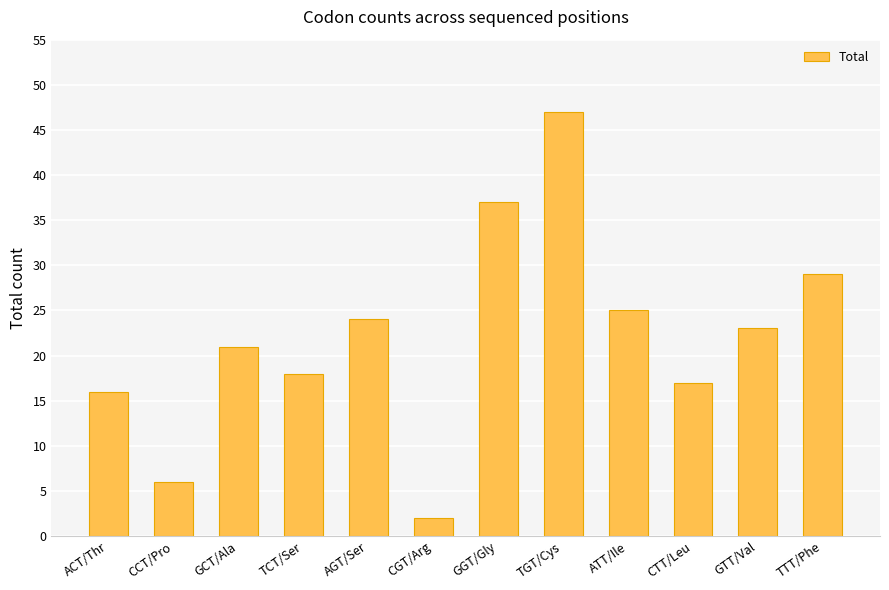

What is the difference between the values at ACT/Thr and CTT/Leu?

1